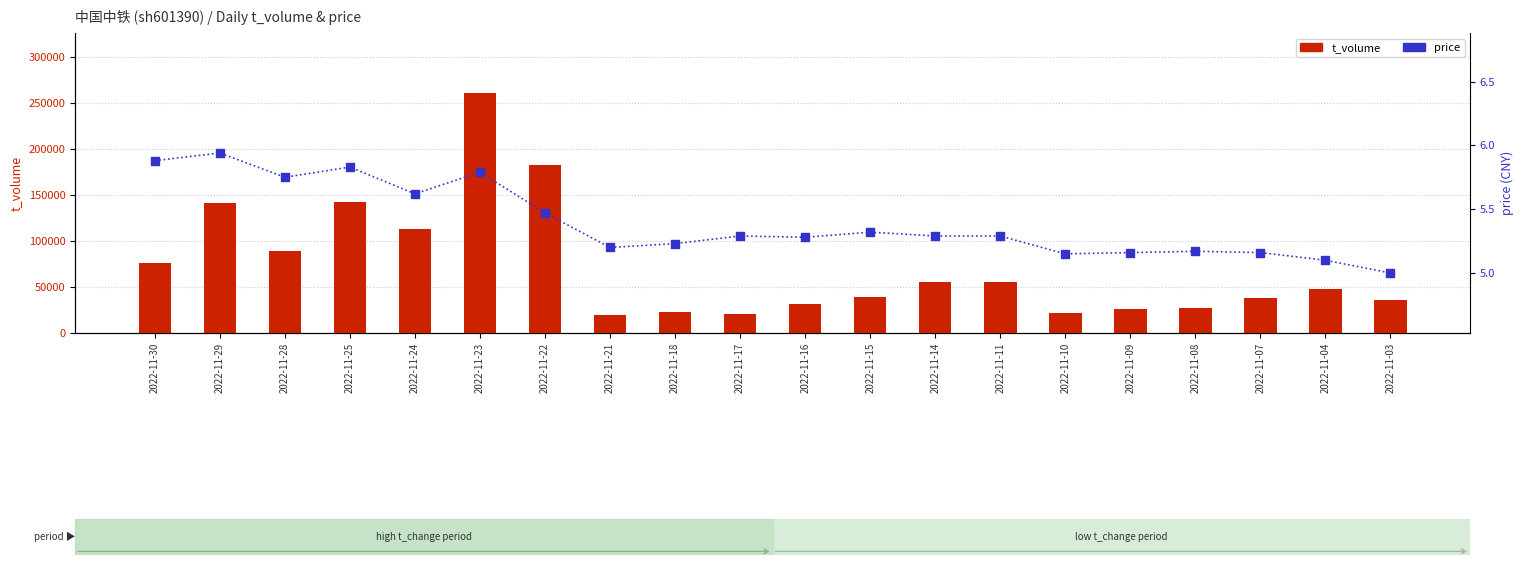

Which series reaches the maximum Y coordinate?

t_volume